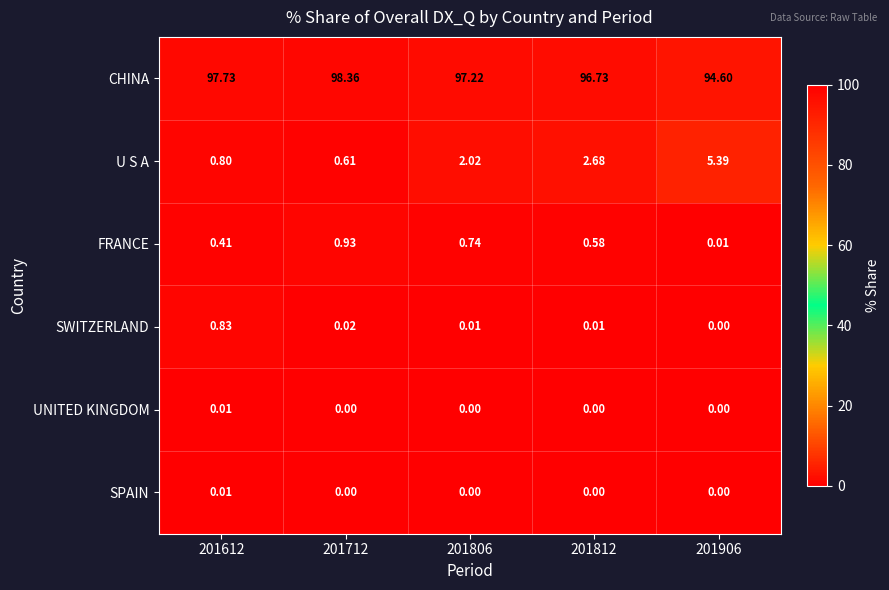

How many distinct data groups are displayed?

6